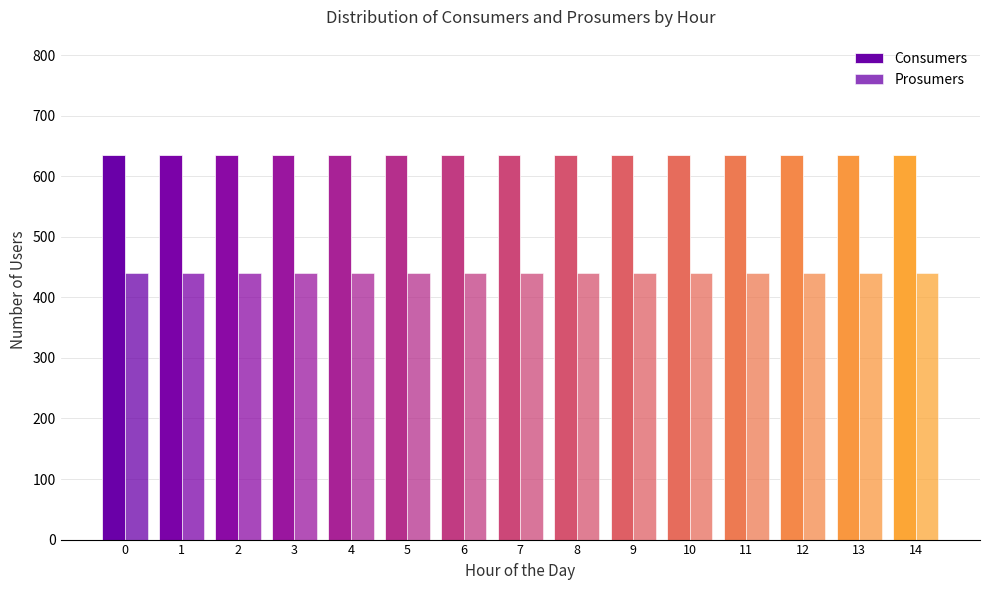

Does the chart contain stacked bars?

No